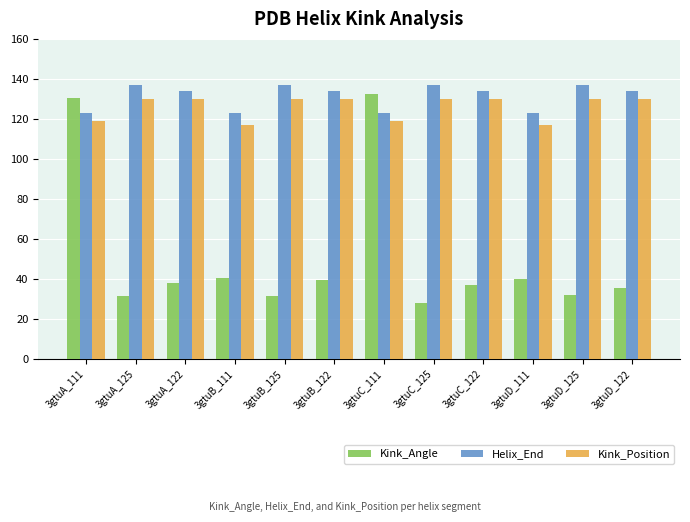

What is the sum of all Helix_End values?

1576.0